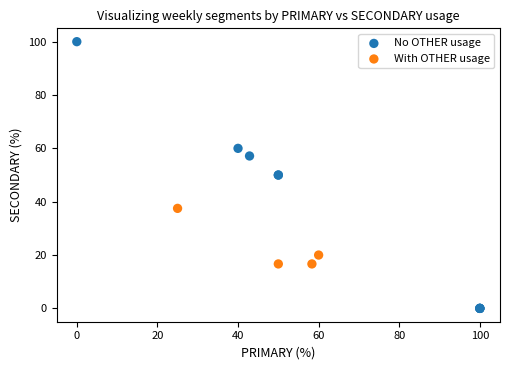

Which series has the widest spread of Y values?

No OTHER usage